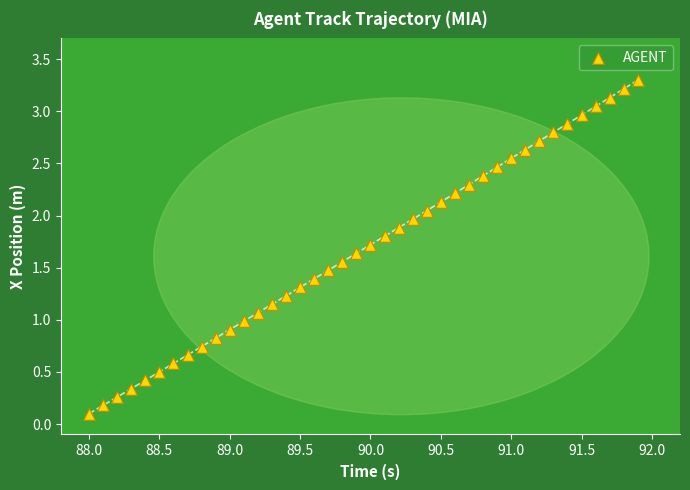

What is the range of X values (max minus min)?

3.9